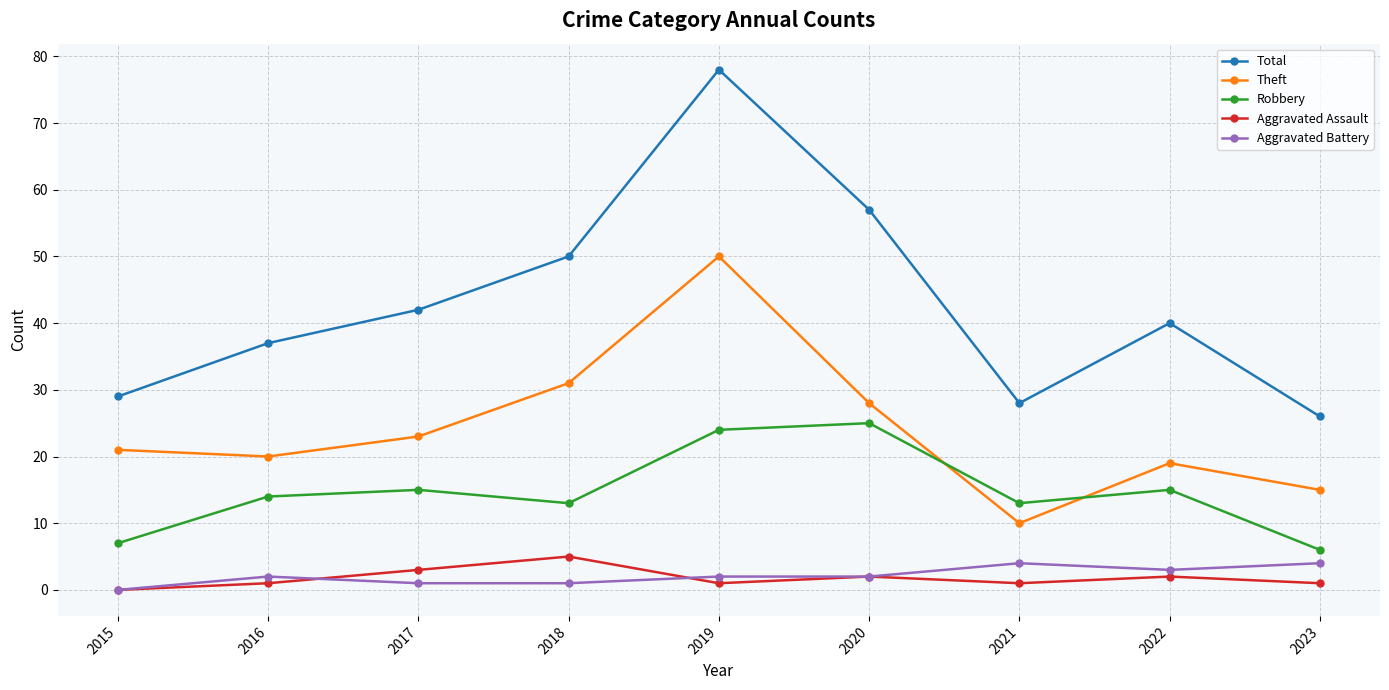

What is the total value across all series at 2022?

79